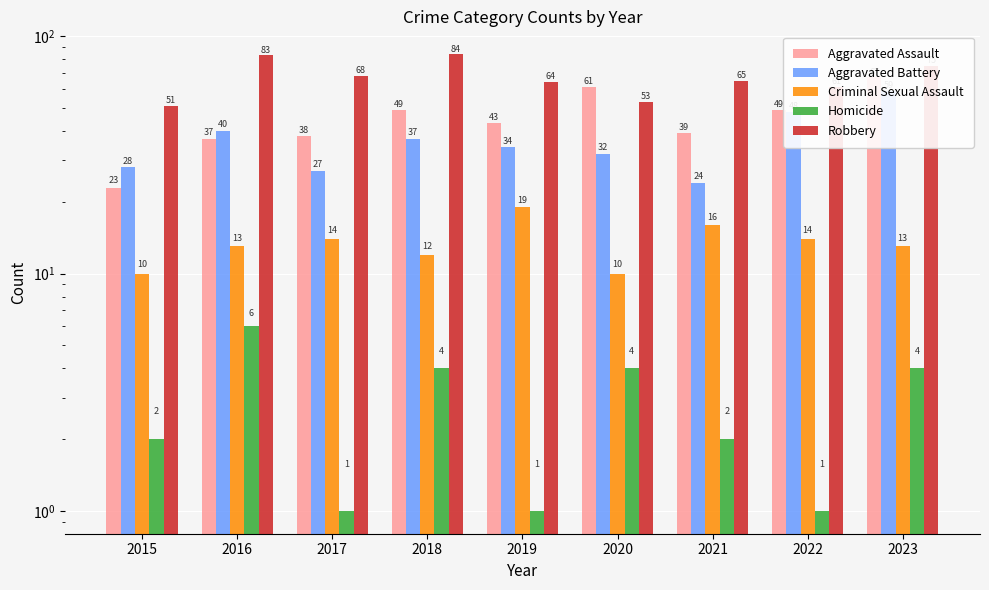

What are all the series names shown in the legend?

Aggravated Assault, Aggravated Battery, Criminal Sexual Assault, Homicide, Robbery